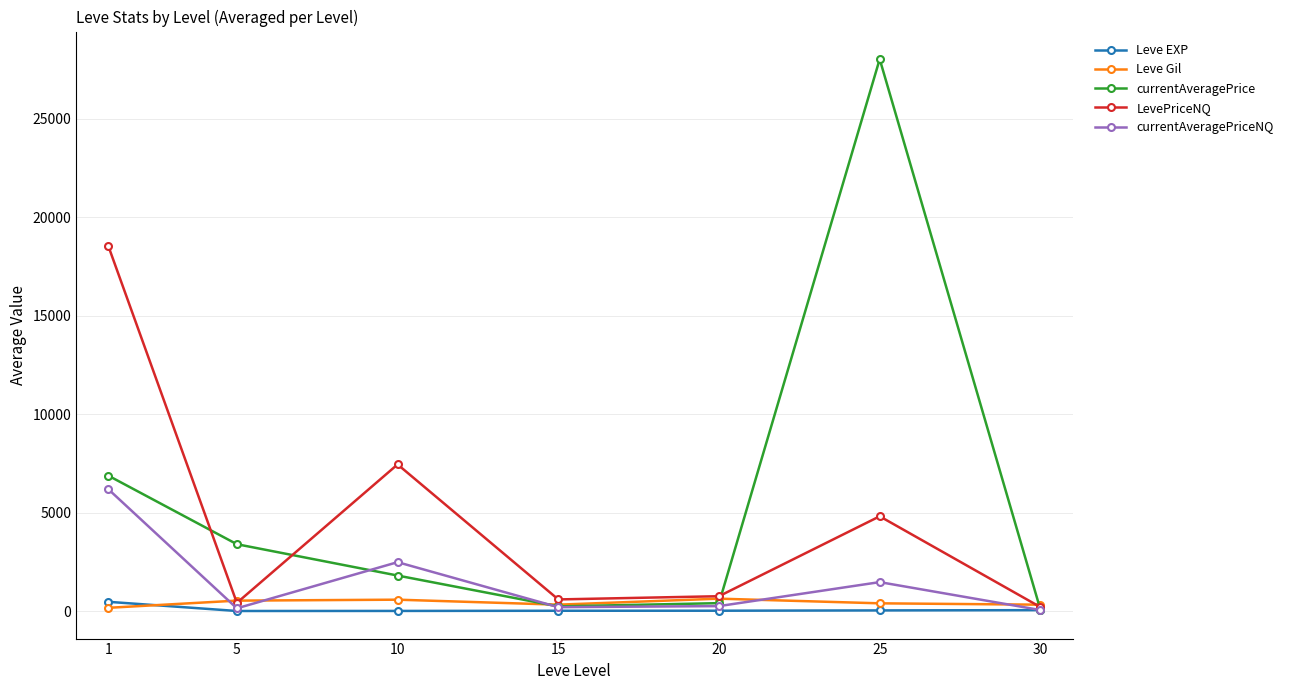

Is the value of Leve Gil at 30 greater than the value of LevePriceNQ at 10?

No